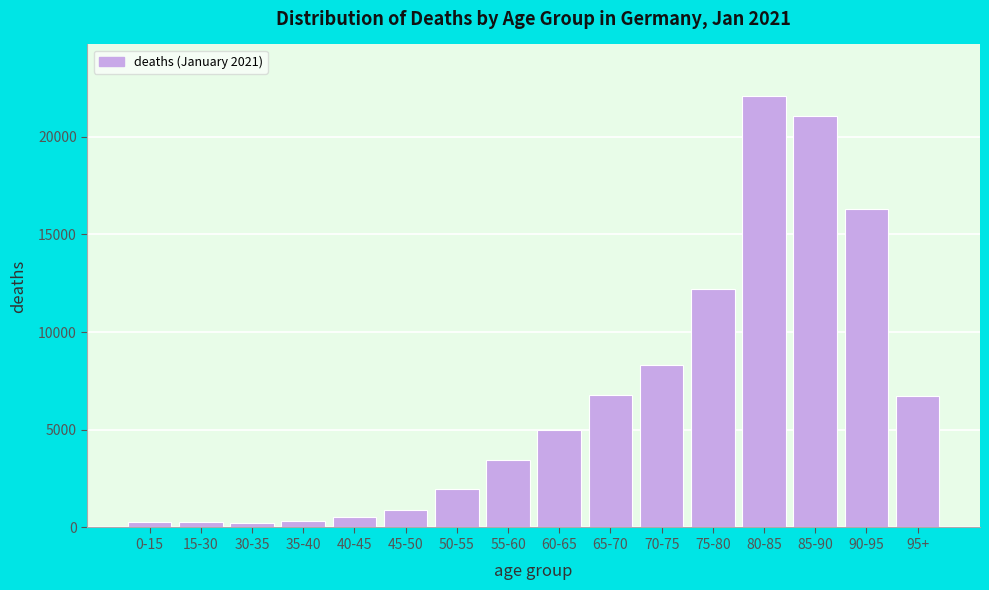

What is the maximum value shown in the chart?

22068